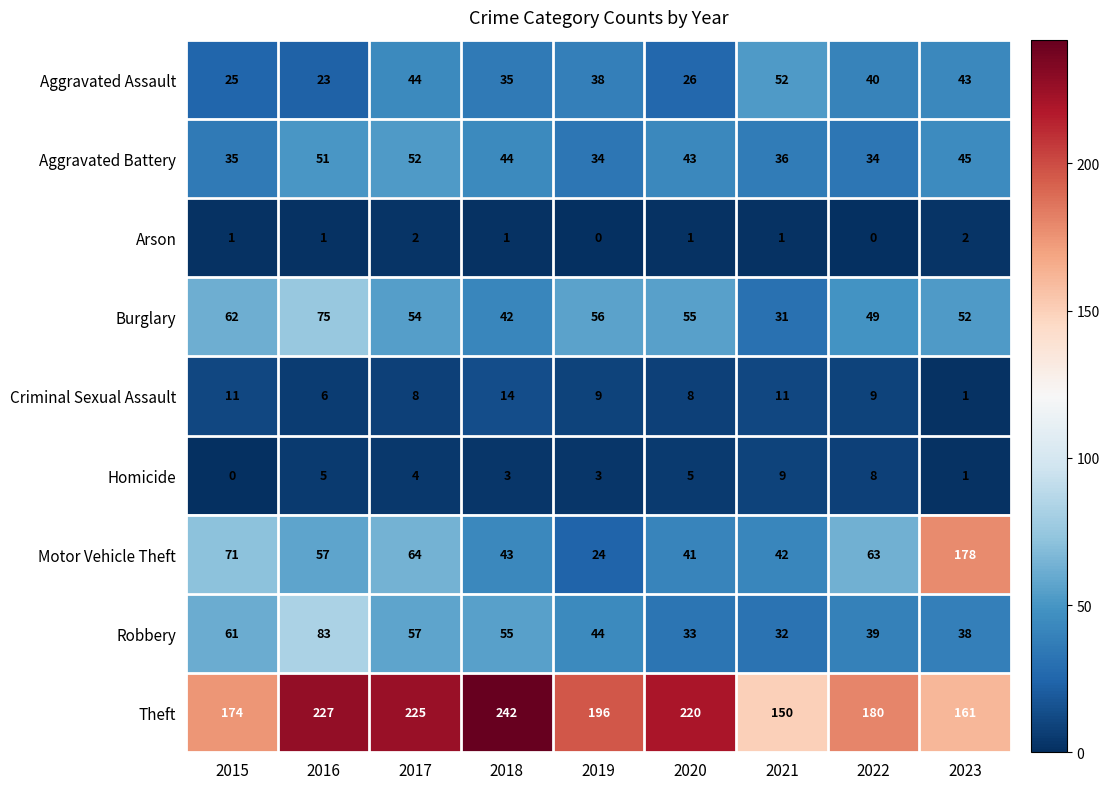

What is the difference between the Aggravated Assault values at 2019 and 2021?

14